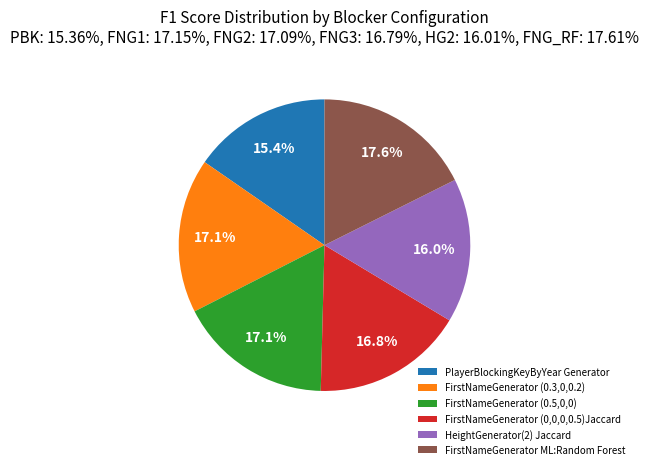

What is the smallest slice in the pie chart?

PlayerBlockingKeyByYear Generator